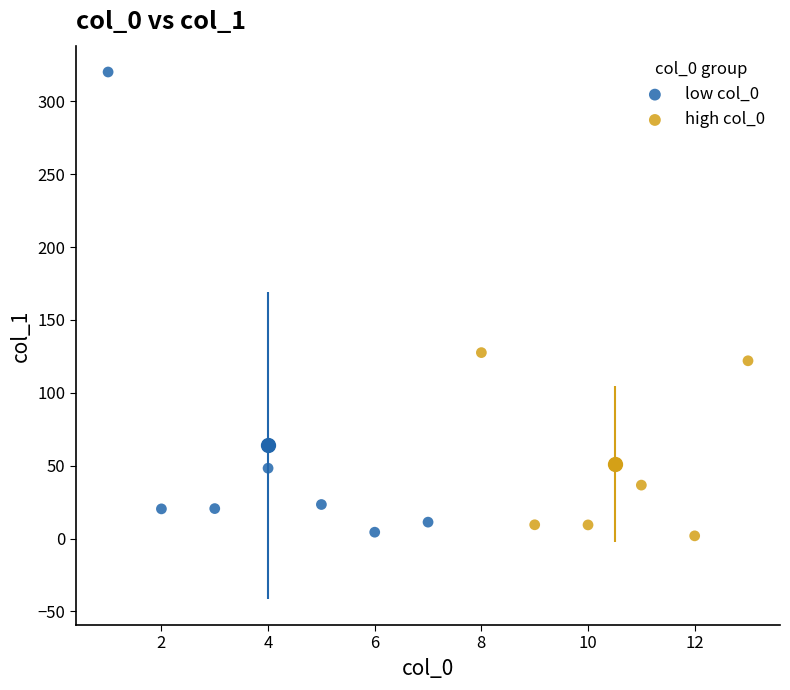

Which series reaches the maximum Y coordinate?

low col_0